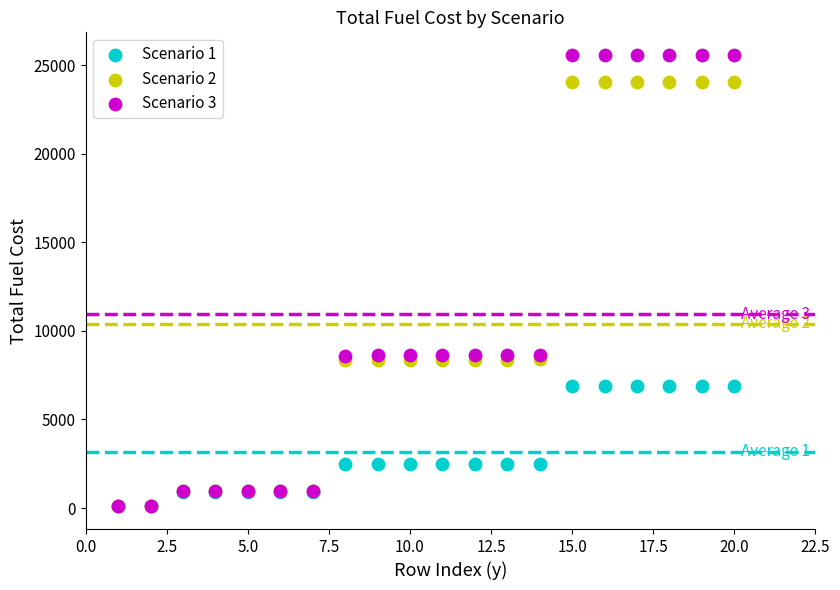

What are all the series names shown in the legend?

Scenario 1, Scenario 2, Scenario 3